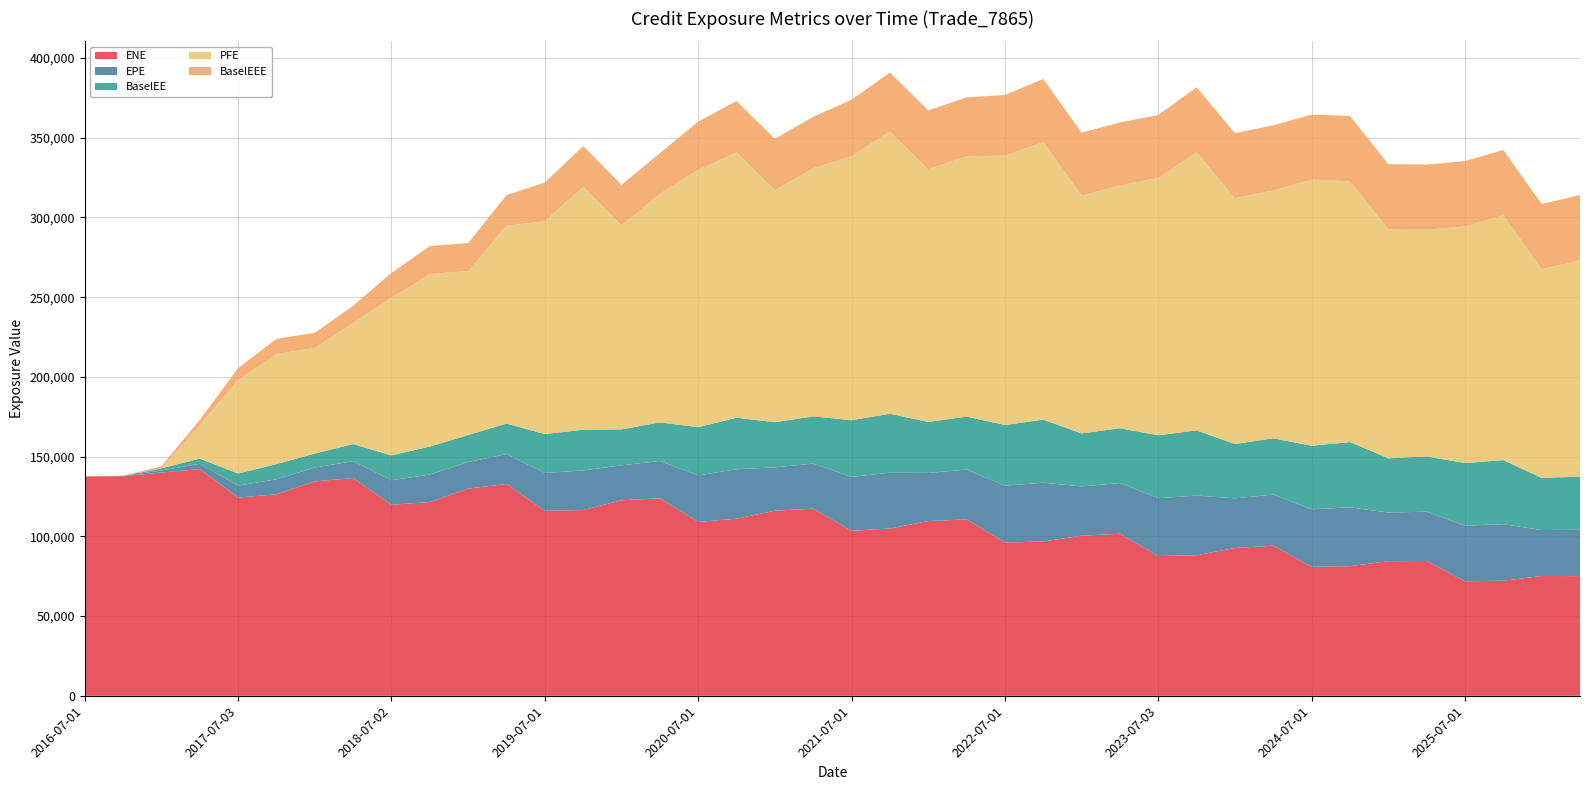

Reading left to right, extract all data points from this chart.

ENE: 2016-07-01=137611.0	2016-10-03=137734.0	2017-01-03=140021.0	2017-04-03=142214.0	2017-07-03=124336.0	2017-10-02=126357.0	2018-01-03=134489.0	2018-04-03=136568.0	2018-07-02=119810.0	2018-10-01=121504.0	2019-01-03=129966.0	2019-04-01=132847.0	2019-07-01=116028.0	2019-10-01=116531.0	2020-01-03=122623.0	2020-04-01=123894.0	2020-07-01=109075.0	2020-10-01=111076.0	2021-01-04=116107.0	2021-04-01=117387.0	2021-07-01=103458.0	2021-10-01=104940.0	2022-01-04=109590.0	2022-04-01=110644.0	2022-07-01=96115.2	2022-10-03=96788.1	2023-01-03=100436.0	2023-04-03=101636.0	2023-07-03=87655.4	2023-10-02=88167.7	2024-01-03=92718.1	2024-04-02=94158.3	2024-07-01=80916.8	2024-10-01=81326.9	2025-01-03=84427.3	2025-04-01=84588.6	2025-07-01=71851.9	2025-10-01=72163.9	2026-01-05=75178.2	2026-04-01=75047.4
EPE: 2016-07-01=0.0	2016-10-03=102.0	2017-01-03=1306.6	2017-04-03=3277.5	2017-07-03=7497.4	2017-10-02=9430.2	2018-01-03=8684.4	2018-04-03=10588.2	2018-07-02=15360.3	2018-10-01=17254.5	2019-01-03=16622.9	2019-04-01=18733.5	2019-07-01=23757.6	2019-10-01=24819.3	2020-01-03=21890.1	2020-04-01=23390.4	2020-07-01=29151.5	2020-10-01=31024.6	2021-01-04=27139.9	2021-04-01=28252.5	2021-07-01=33818.8	2021-10-01=35017.8	2022-01-04=30172.9	2022-04-01=31232.5	2022-07-01=35670.9	2022-10-03=36861.8	2023-01-03=30889.9	2023-04-03=31787.8	2023-07-03=36305.1	2023-10-02=37446.1	2024-01-03=31105.9	2024-04-02=32062.2	2024-07-01=36061.3	2024-10-01=36861.2	2025-01-03=30500.1	2025-04-01=30901.3	2025-07-01=34868.7	2025-10-01=35483.7	2026-01-05=28771.9	2026-04-01=29119.9
BaselEE: 2016-07-01=0.0	2016-10-03=102.2	2017-01-03=1311.0	2017-04-03=3294.3	2017-07-03=7549.7	2017-10-02=9513.9	2018-01-03=8780.5	2018-04-03=10728.0	2018-07-02=15595.8	2018-10-01=17561.6	2019-01-03=16961.5	2019-04-01=19160.3	2019-07-01=24358.4	2019-10-01=25520.7	2020-01-03=22576.2	2020-04-01=24192.1	2020-07-01=30238.3	2020-10-01=32290.2	2021-01-04=28346.6	2021-04-01=29603.9	2021-07-01=35556.2	2021-10-01=36957.5	2022-01-04=31970.8	2022-04-01=33213.9	2022-07-01=38078.3	2022-10-03=39518.5	2023-01-03=33256.0	2023-04-03=34364.0	2023-07-03=39411.3	2023-10-02=40830.0	2024-01-03=34070.7	2024-04-02=35272.4	2024-07-01=39846.0	2024-10-01=40922.3	2025-01-03=34024.5	2025-04-01=34628.6	2025-07-01=39257.8	2025-10-01=40147.5	2026-01-05=32721.6	2026-04-01=33270.7
PFE: 2016-07-01=0.0	2016-10-03=0.0	2017-01-03=0.0	2017-04-03=21008.7	2017-07-03=58600.0	2017-10-02=69058.1	2018-01-03=66238.8	2018-04-03=75972.1	2018-07-02=98884.8	2018-10-01=108153.0	2019-01-03=102812.0	2019-04-01=124106.0	2019-07-01=133393.0	2019-10-01=152421.0	2020-01-03=127847.0	2020-04-01=143300.0	2020-07-01=161413.0	2020-10-01=166300.0	2021-01-04=145439.0	2021-04-01=155579.0	2021-07-01=165439.0	2021-10-01=176995.0	2022-01-04=158427.0	2022-04-01=163241.0	2022-07-01=168863.0	2022-10-03=174130.0	2023-01-03=149097.0	2023-04-03=152237.0	2023-07-03=161357.0	2023-10-02=174382.0	2024-01-03=154142.0	2024-04-02=155440.0	2024-07-01=166855.0	2024-10-01=163589.0	2025-01-03=143511.0	2025-04-01=142151.0	2025-07-01=148378.0	2025-10-01=153630.0	2026-01-05=130838.0	2026-04-01=135630.0
BaselEEE: 2016-07-01=0.0	2016-10-03=102.2	2017-01-03=1311.0	2017-04-03=3294.3	2017-07-03=7549.7	2017-10-02=9513.9	2018-01-03=9513.9	2018-04-03=10728.0	2018-07-02=15595.8	2018-10-01=17561.6	2019-01-03=17561.6	2019-04-01=19160.3	2019-07-01=24358.4	2019-10-01=25520.7	2020-01-03=25520.7	2020-04-01=25520.7	2020-07-01=30238.3	2020-10-01=32290.2	2021-01-04=32290.2	2021-04-01=32290.2	2021-07-01=35556.2	2021-10-01=36957.5	2022-01-04=36957.5	2022-04-01=36957.5	2022-07-01=38078.3	2022-10-03=39518.5	2023-01-03=39518.5	2023-04-03=39518.5	2023-07-03=39518.5	2023-10-02=40830.0	2024-01-03=40830.0	2024-04-02=40830.0	2024-07-01=40830.0	2024-10-01=40922.3	2025-01-03=40922.3	2025-04-01=40922.3	2025-07-01=40922.3	2025-10-01=40922.3	2026-01-05=40922.3	2026-04-01=40922.3